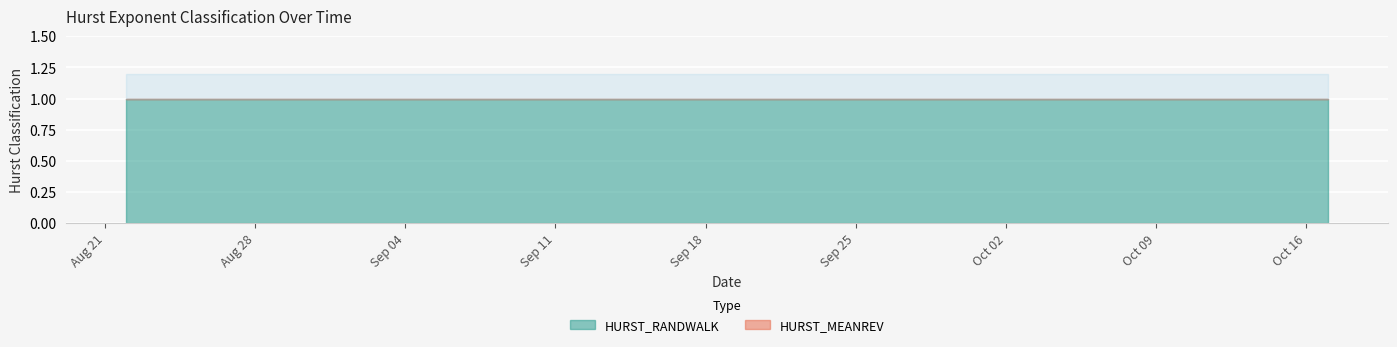

The HURST_RANDWALK series shows 2 at 2017-09-06. True or false?

False